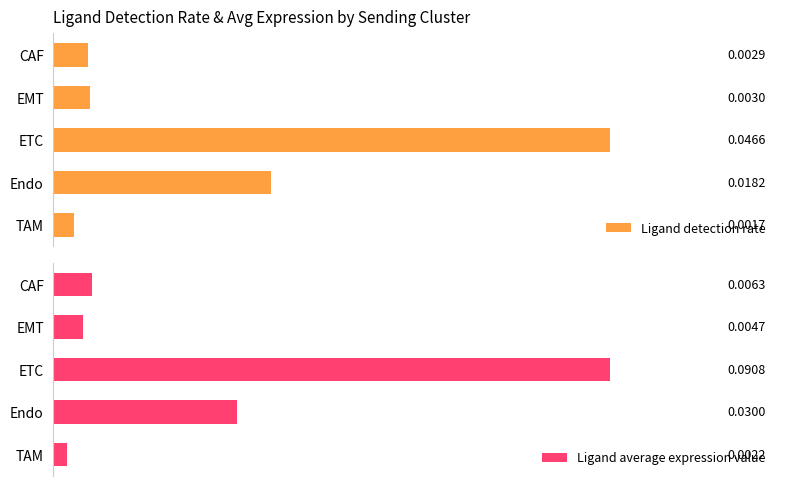

Are the bars horizontal?

Yes